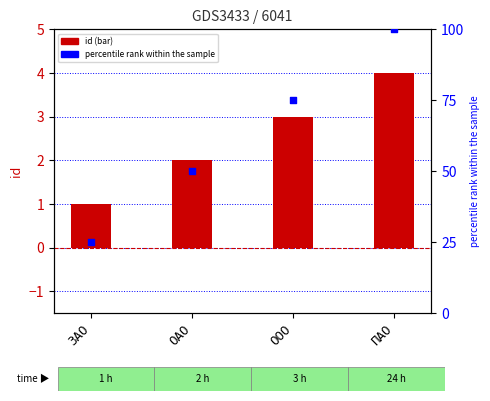

Which series has the largest Y range (max minus min)?

percentile rank within the sample